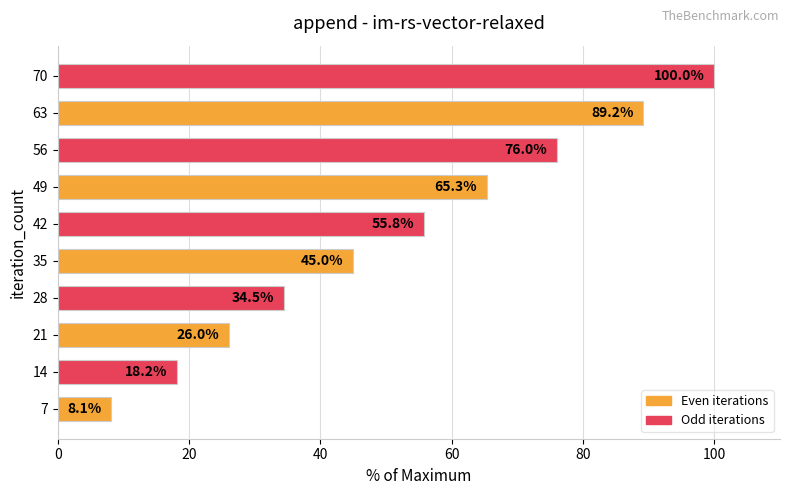

Where is the data nearest to the value 54?

42